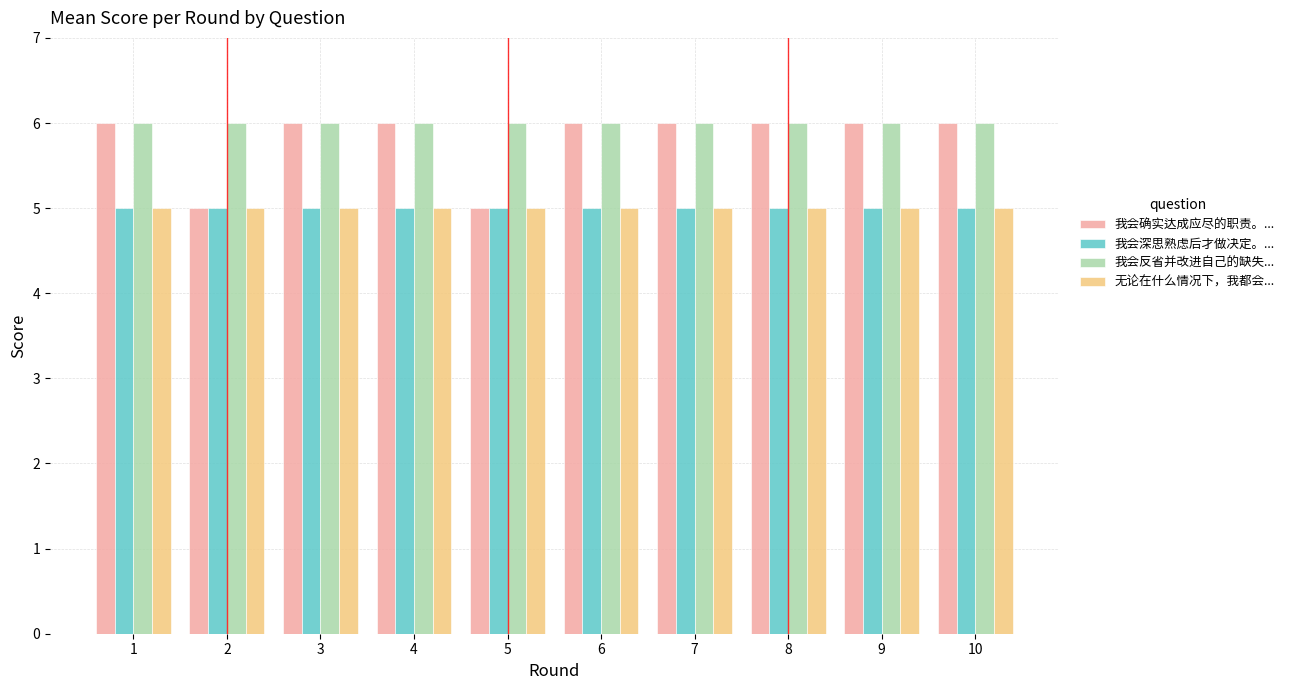

Reading left to right, list all the values displayed in this chart.

我会确实达成应尽的职责。...: 6	5	6	6	5	6	6	6	6	6
我会深思熟虑后才做决定。...: 5	5	5	5	5	5	5	5	5	5
我会反省并改进自己的缺失...: 6	6	6	6	6	6	6	6	6	6
无论在什么情况下，我都会...: 5	5	5	5	5	5	5	5	5	5